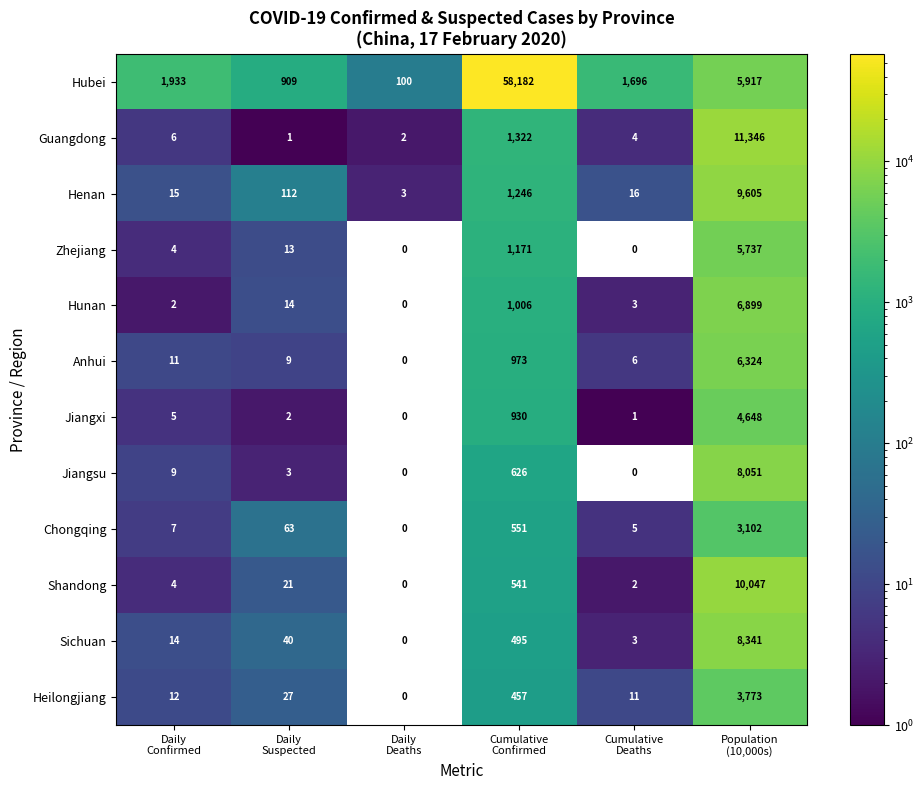

List the series in order of their peak value, lowest first.

Chongqing, Heilongjiang, Jiangxi, Zhejiang, Anhui, Hunan, Jiangsu, Sichuan, Henan, Shandong, Guangdong, Hubei